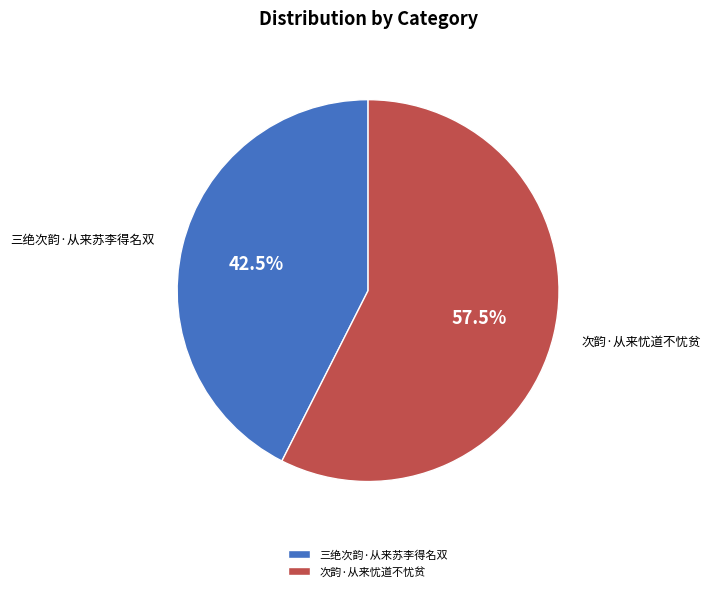

Rank the categories by value from lowest to highest.

三绝次韵·从来苏李得名双, 次韵·从来忧道不忧贫